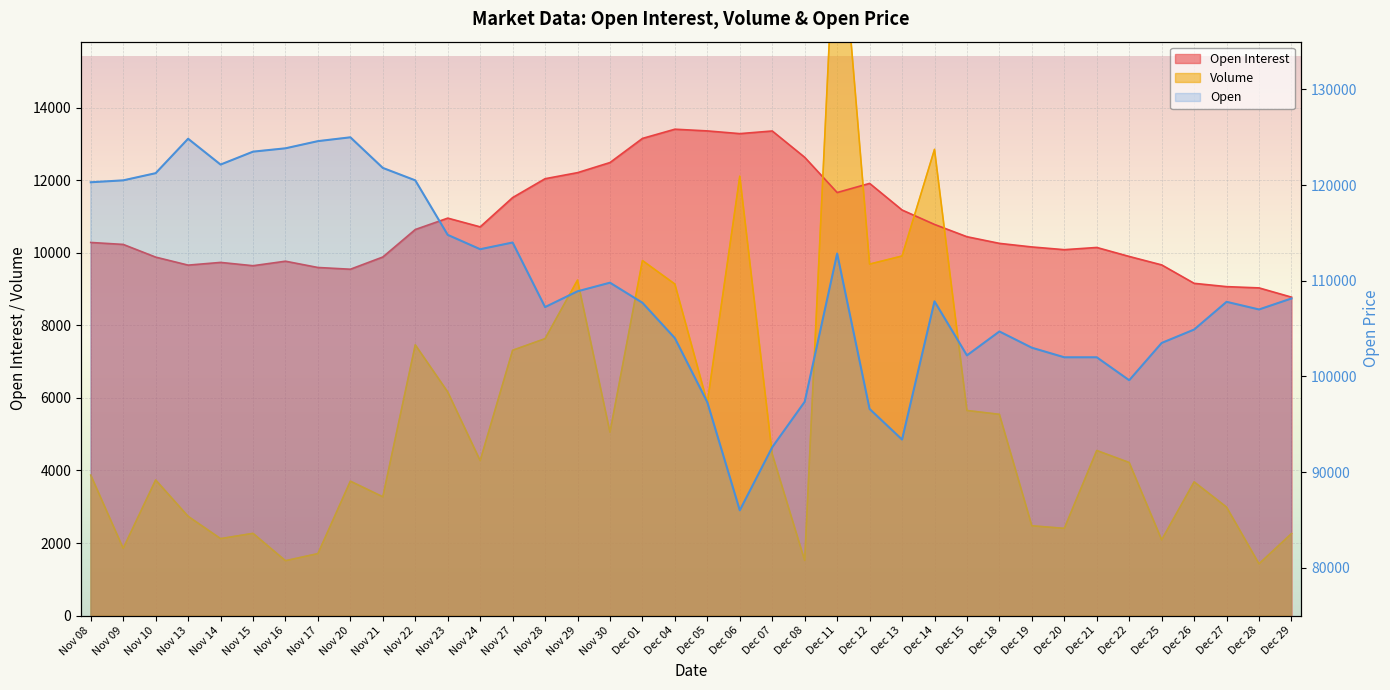

True or false: the data shows 112670 at Dec 06.

False